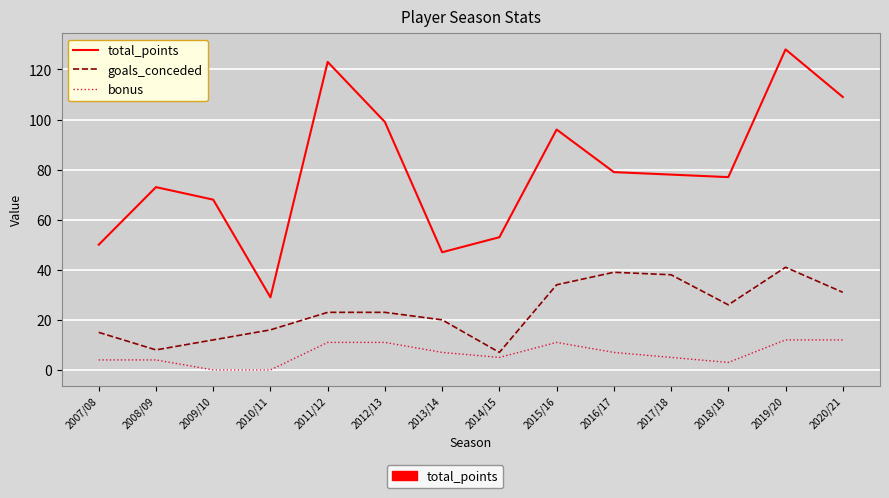

What is the average value of the goals_conceded series?

24